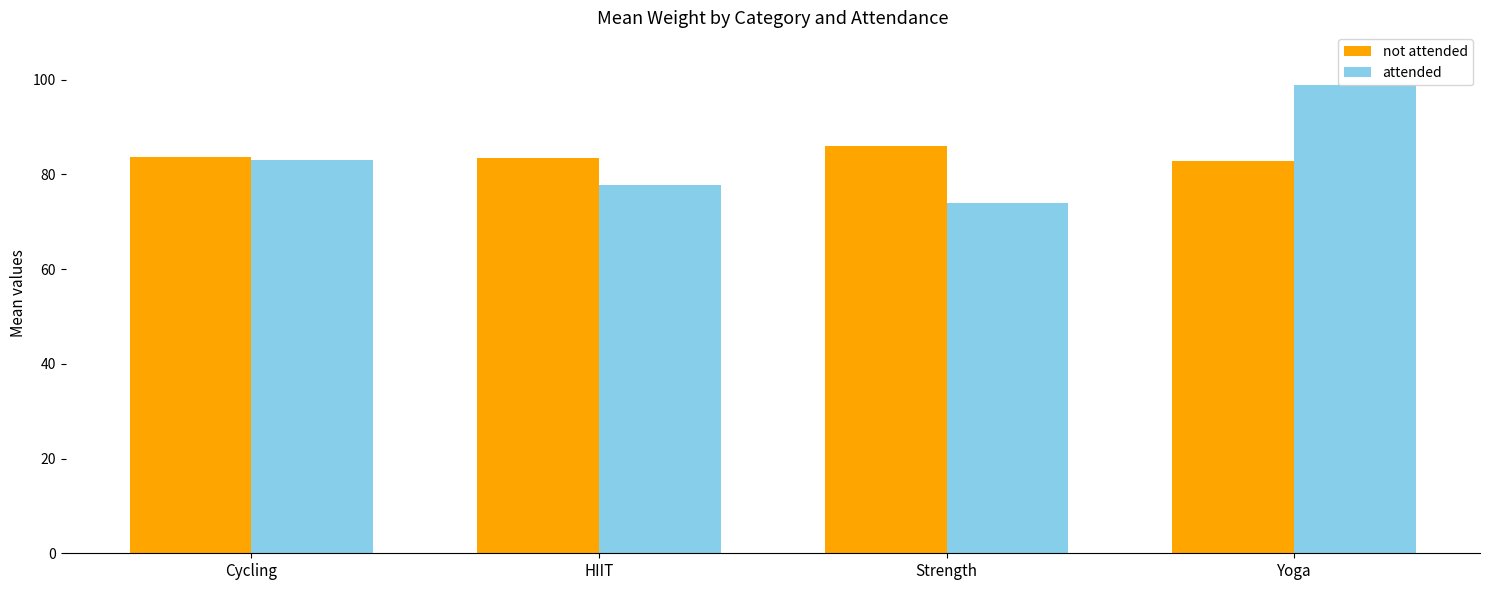

What is the highest value of the not attended series?

86.0